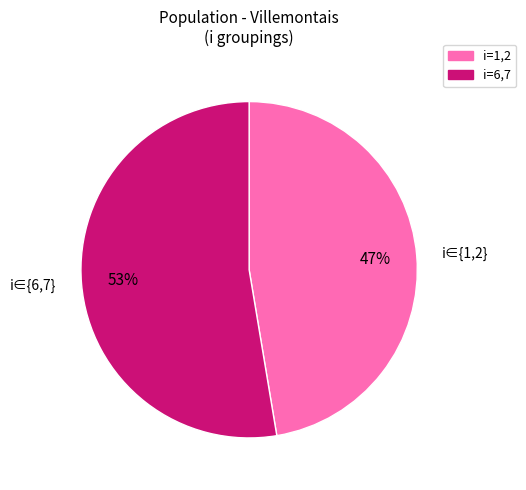

Is i∈{1,2} the majority of the pie?

No